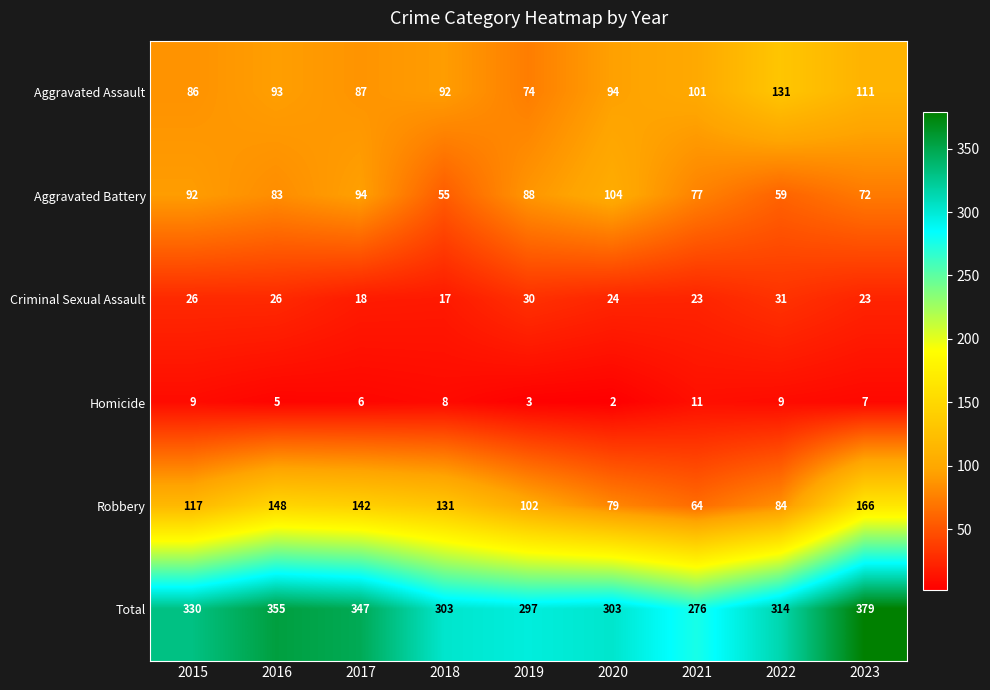

The Robbery series shows 84 at 2022. True or false?

True